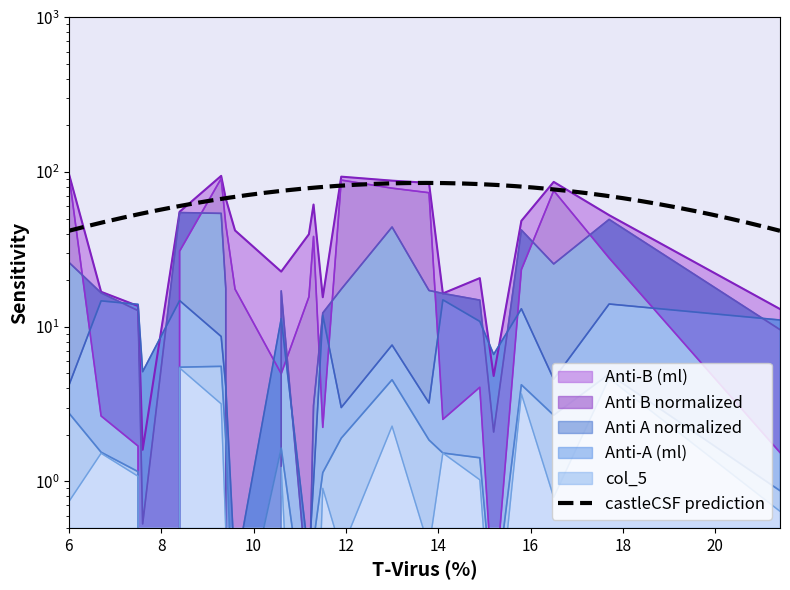

Between 14 and 10, which series saw the biggest shift?

Anti A normalized